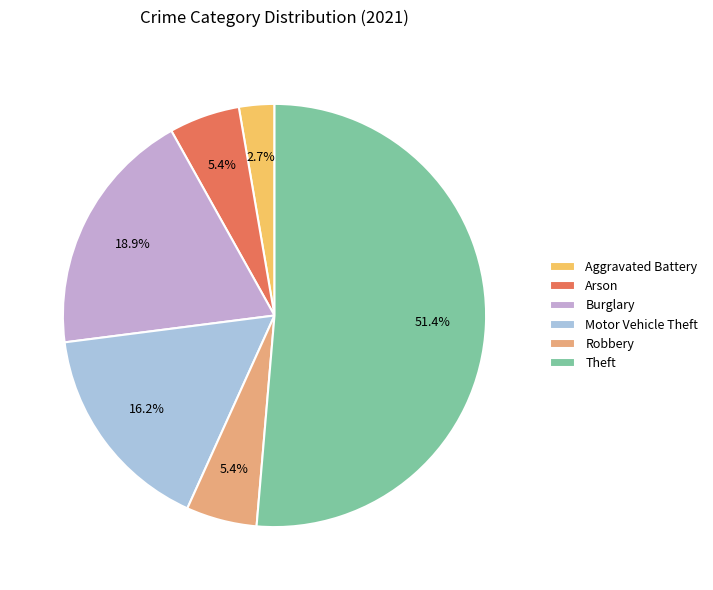

Approximately how many times larger is the value at Robbery compared to Aggravated Battery?

2.0